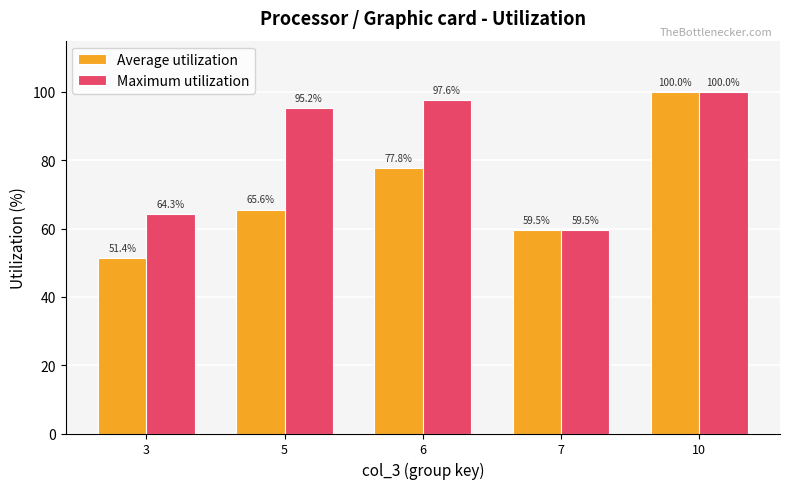

Which series has the largest range (max minus min)?

Average utilization